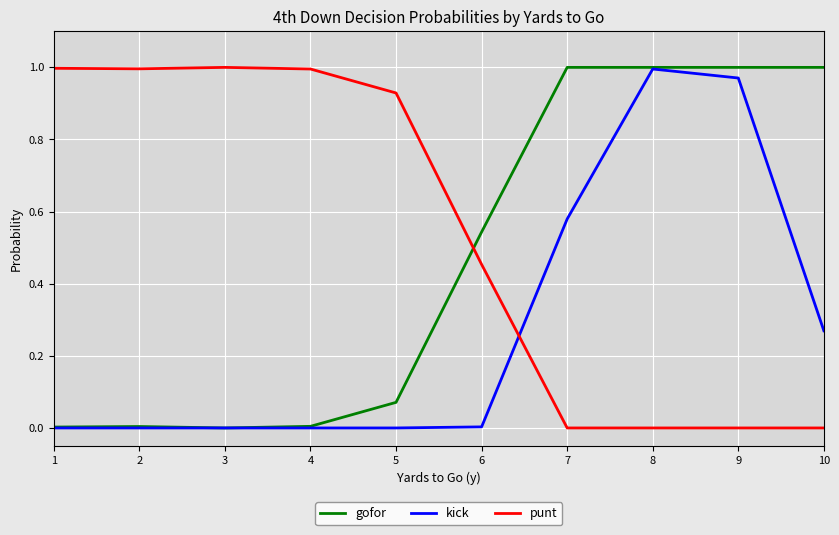

The kick series shows 0.0 at 6. True or false?

True